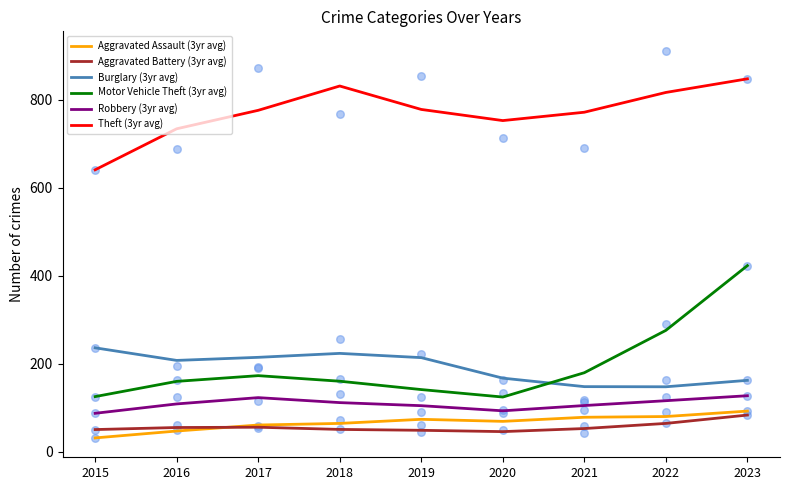

Which series has the largest total across all categories?

Theft (3yr avg)